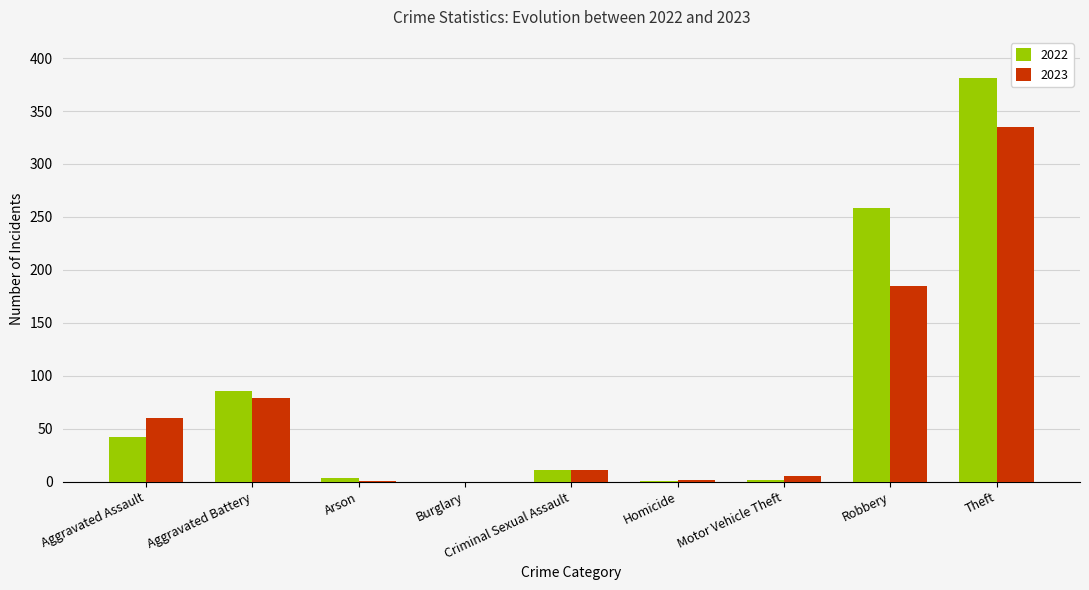

The value of 2023 at Criminal Sexual Assault is 11. True or false?

True